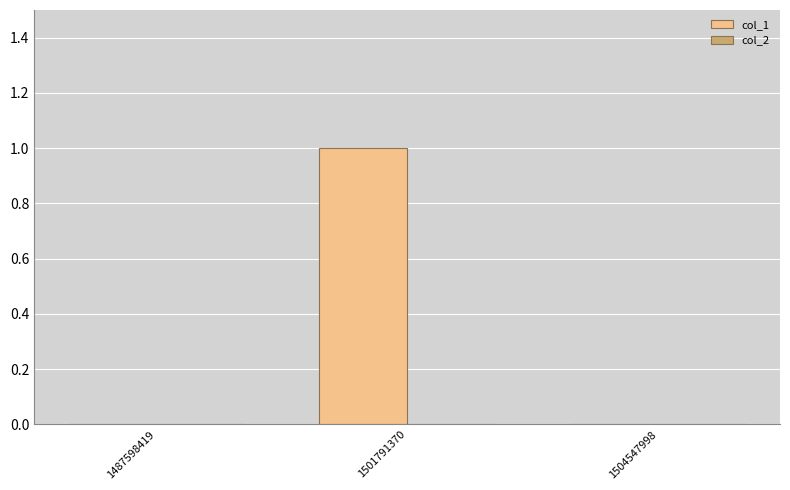

Which label corresponds to the largest value in the chart?

1501791370